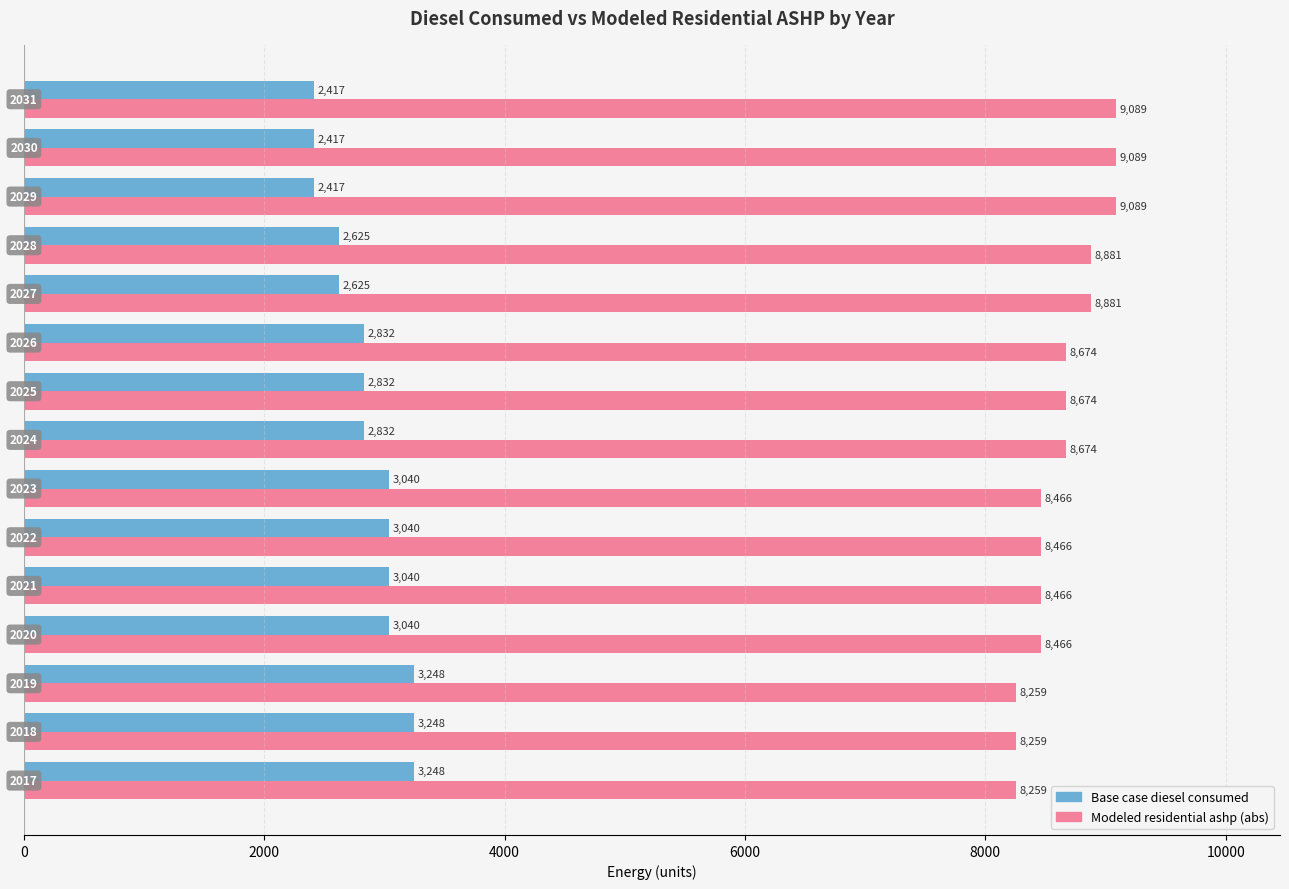

At how many categories does at least one series exceed 6335?

15